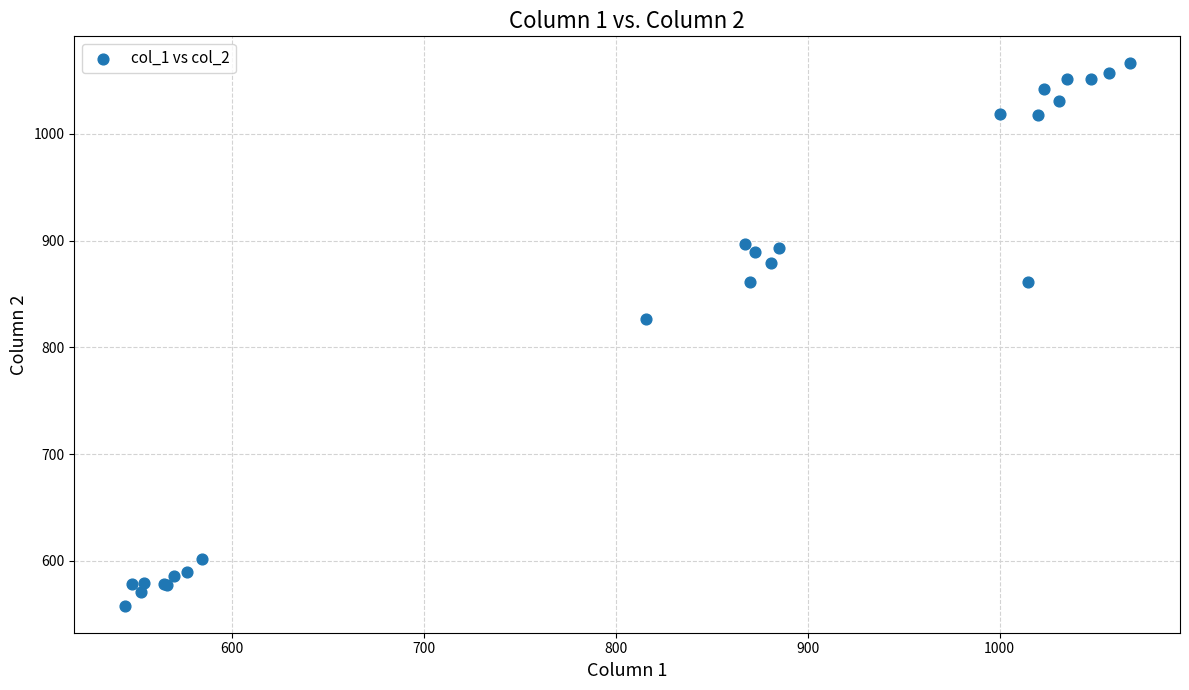

What Y value in the scatter plot is closest to 811?

826.3